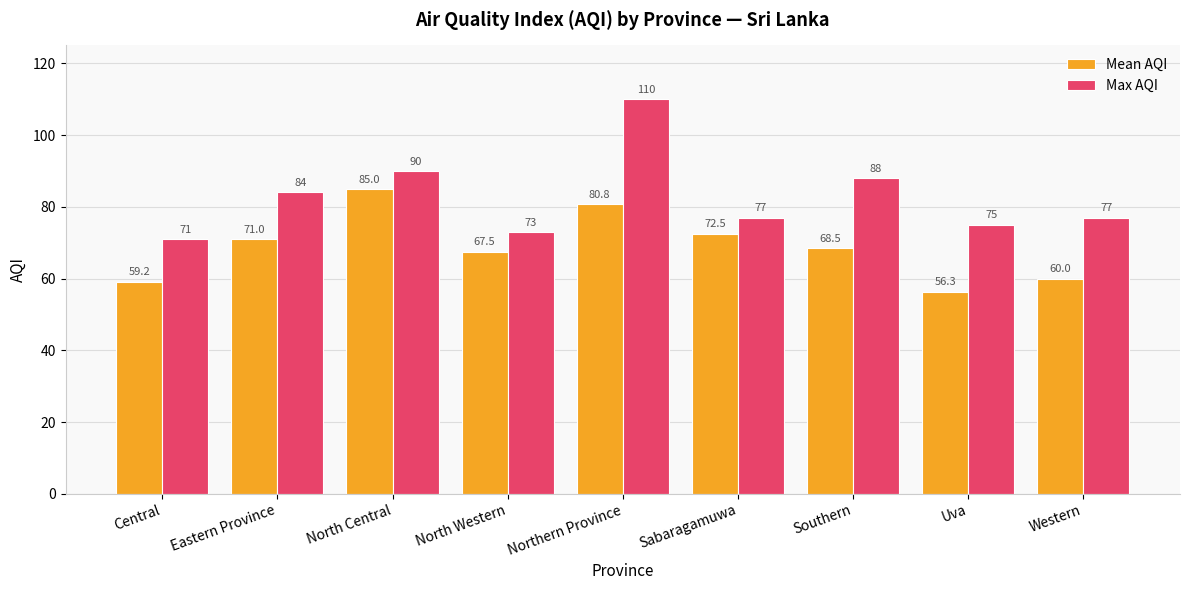

What is the average value of the Max AQI series?

82.8